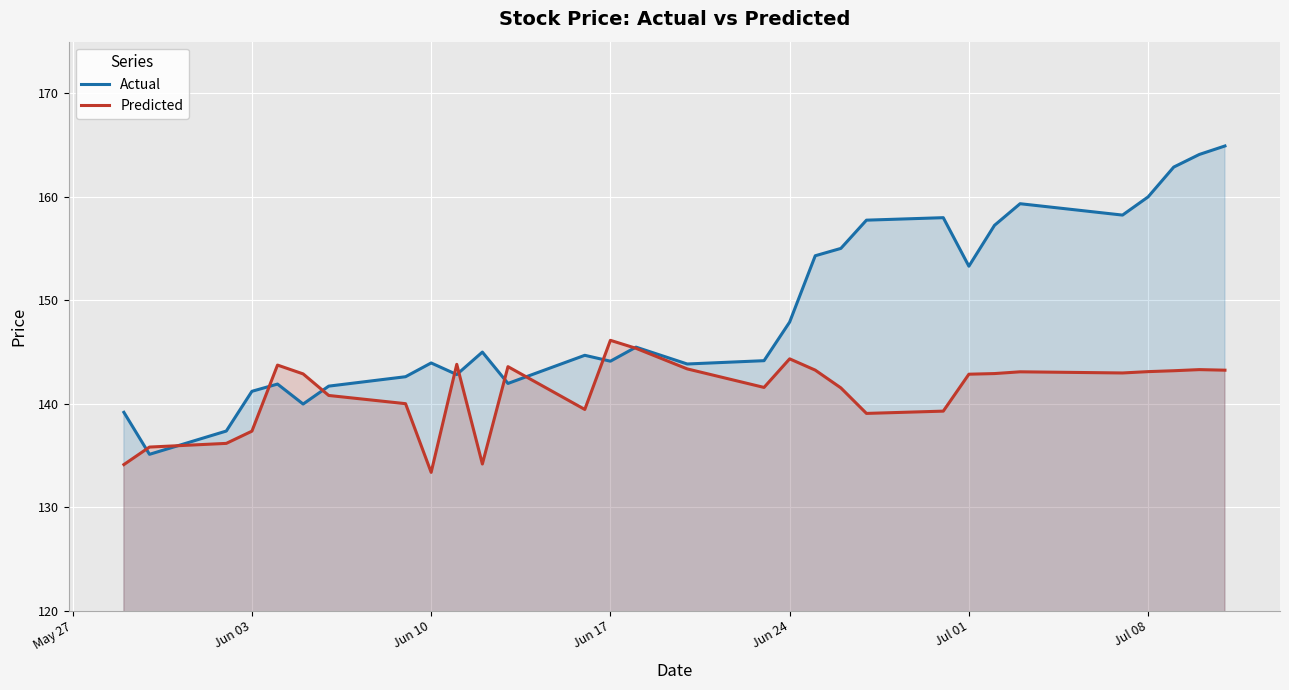

Rank the series by their maximum value, from lowest to highest.

Predicted, Actual